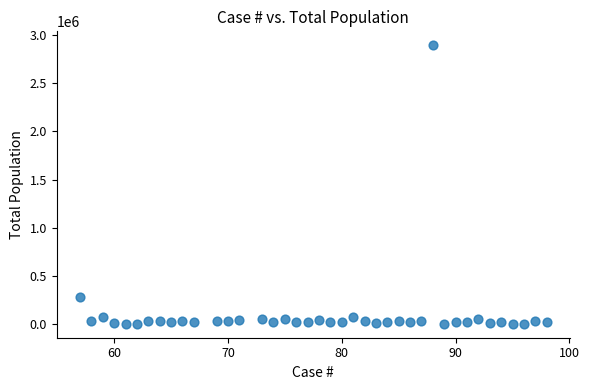

What is the range of X values (max minus min)?

41